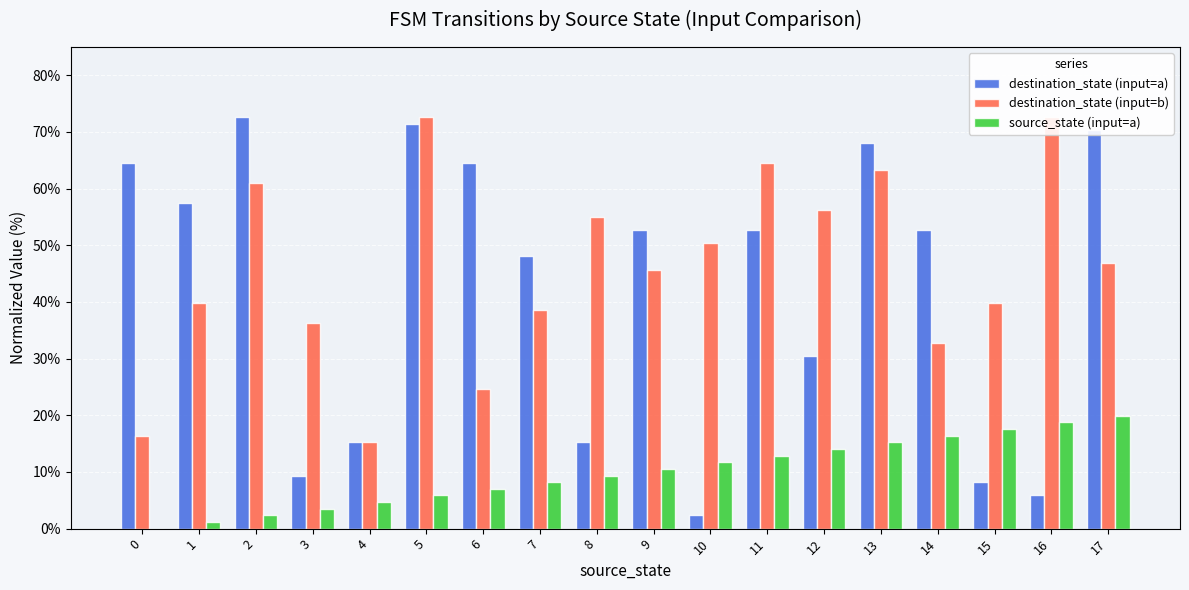

What value does the destination_state (input=a) series have at 4?

15.2